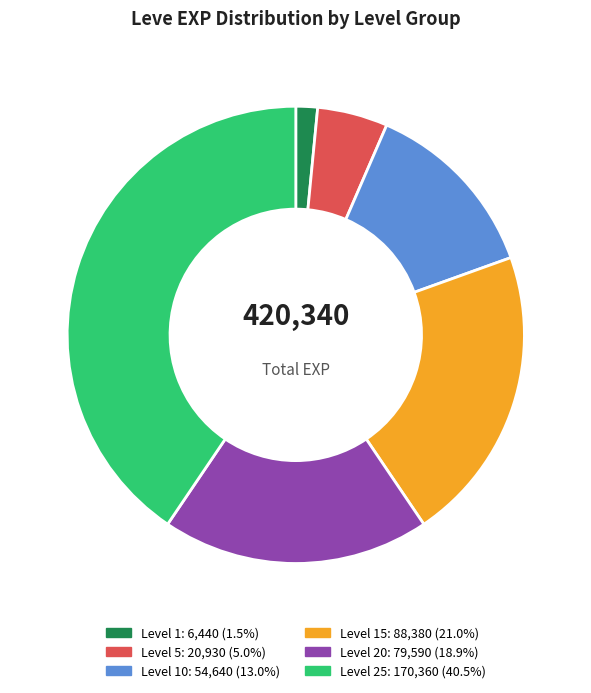

Count the number of slices in the pie.

6